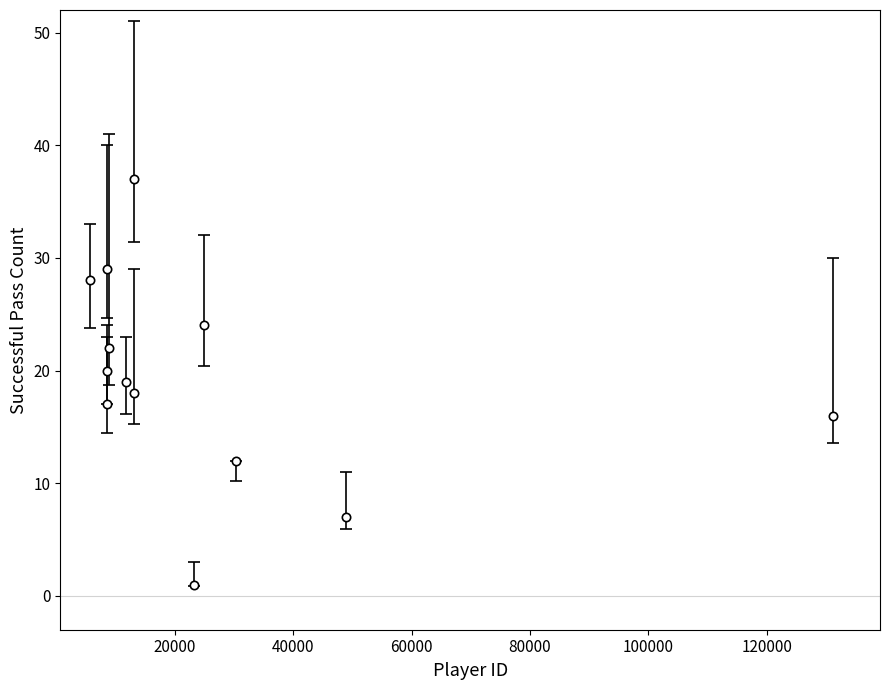

What is the difference between the maximum and second lowest values?

30